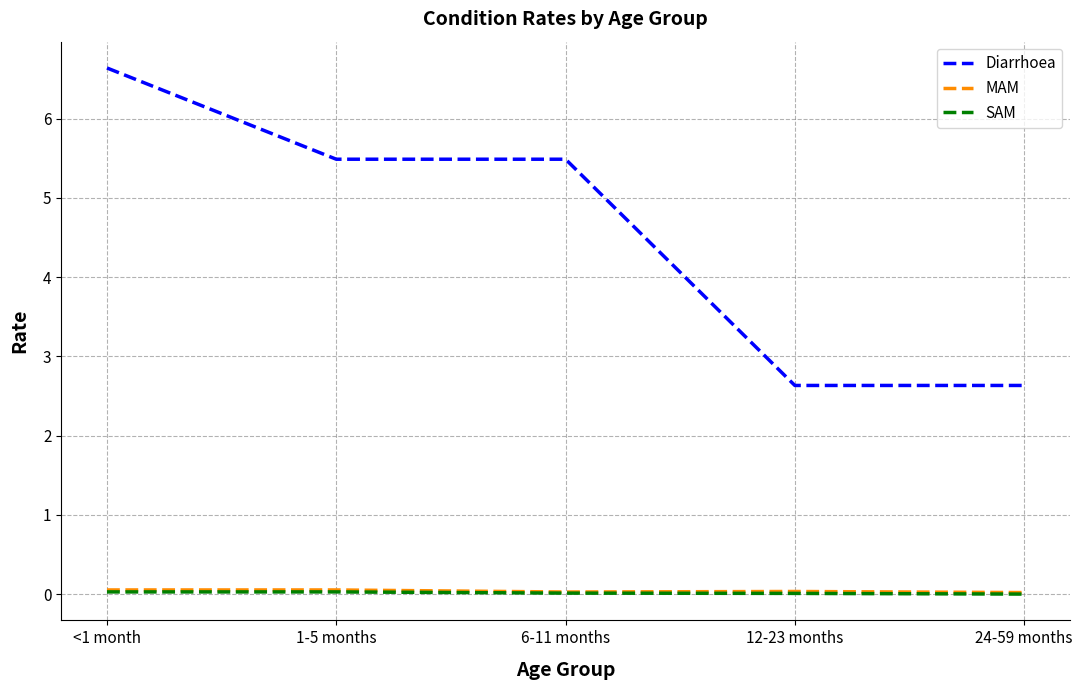

True or false: MAM has a value of 0.0 at 12-23 months.

True